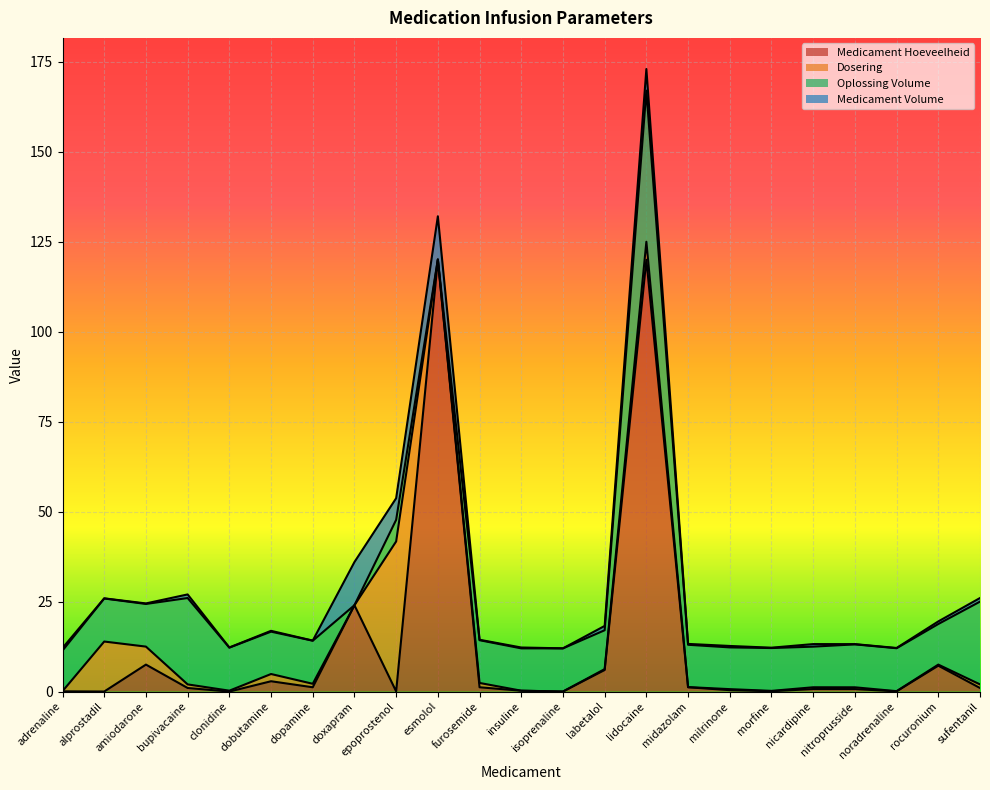

Reading left to right, list all the values displayed in this chart.

Medicament Hoeveelheid: adrenaline=0.1	alprostadil=0.0	amiodarone=7.5	bupivacaine=1.0	clonidine=0.0	dobutamine=2.9	dopamine=1.2	doxapram=24.0	epoprostenol=0.1	esmolol=120.0	furosemide=1.2	insuline=0.2	isoprenaline=0.0	labetalol=6.0	lidocaine=120.0	midazolam=1.2	milrinone=0.4	morfine=0.1	nicardipine=0.7	nitroprusside=0.7	noradrenaline=0.1	rocuronium=7.2	sufentanil=1.0
Dosering: adrenaline=0.1	alprostadil=13.9	amiodarone=5.0	bupivacaine=1.0	clonidine=0.2	dobutamine=2.0	dopamine=1.0	doxapram=0.0	epoprostenol=41.7	esmolol=0.1	furosemide=1.2	insuline=0.0	isoprenaline=0.0	labetalol=0.2	lidocaine=5.0	midazolam=0.1	milrinone=0.3	morfine=0.1	nicardipine=0.5	nitroprusside=0.5	noradrenaline=0.1	rocuronium=0.3	sufentanil=1.0
Oplossing Volume: adrenaline=11.3	alprostadil=12.0	amiodarone=11.8	bupivacaine=24.0	clonidine=12.0	dobutamine=11.8	dopamine=12.0	doxapram=0.0	epoprostenol=6.0	esmolol=0.0	furosemide=11.9	insuline=11.8	isoprenaline=12.0	labetalol=10.8	lidocaine=42.0	midazolam=11.8	milrinone=11.6	morfine=11.9	nicardipine=11.3	nitroprusside=11.9	noradrenaline=11.9	rocuronium=11.3	sufentanil=23.0
Medicament Volume: adrenaline=0.7	alprostadil=0.0	amiodarone=0.1	bupivacaine=1.0	clonidine=0.0	dobutamine=0.2	dopamine=0.0	doxapram=12.0	epoprostenol=6.0	esmolol=12.0	furosemide=0.1	insuline=0.2	isoprenaline=0.0	labetalol=1.2	lidocaine=6.0	midazolam=0.2	milrinone=0.4	morfine=0.1	nicardipine=0.7	nitroprusside=0.1	noradrenaline=0.1	rocuronium=0.7	sufentanil=1.0